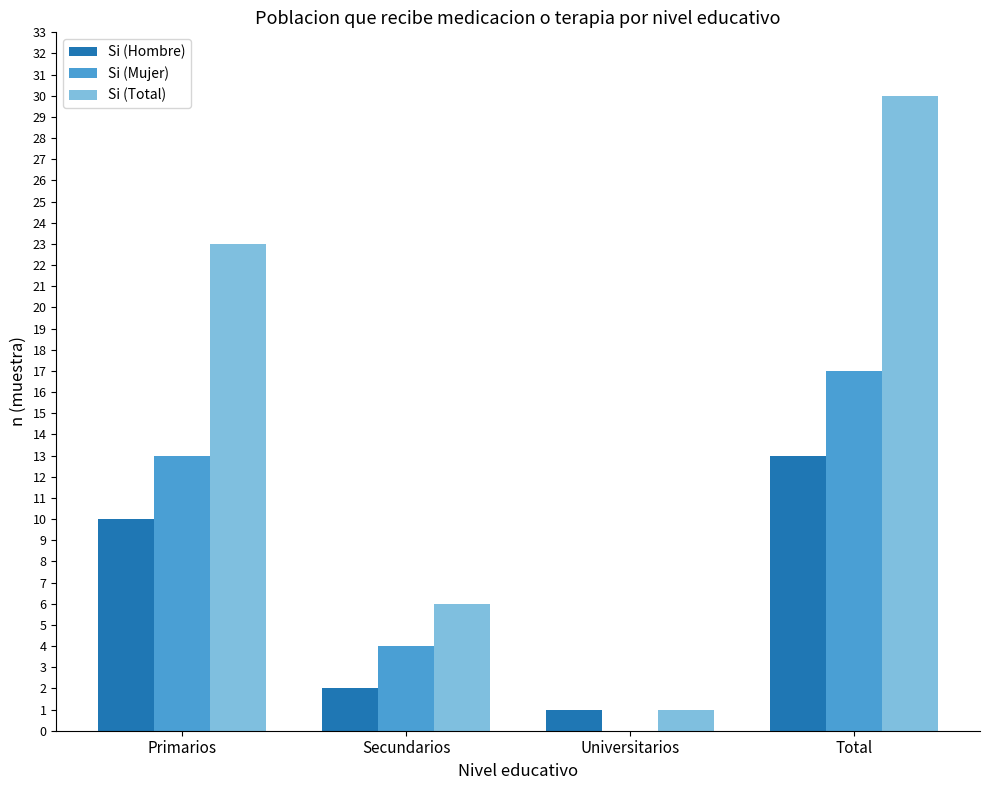

At which category is the sum across all series the highest?

Total